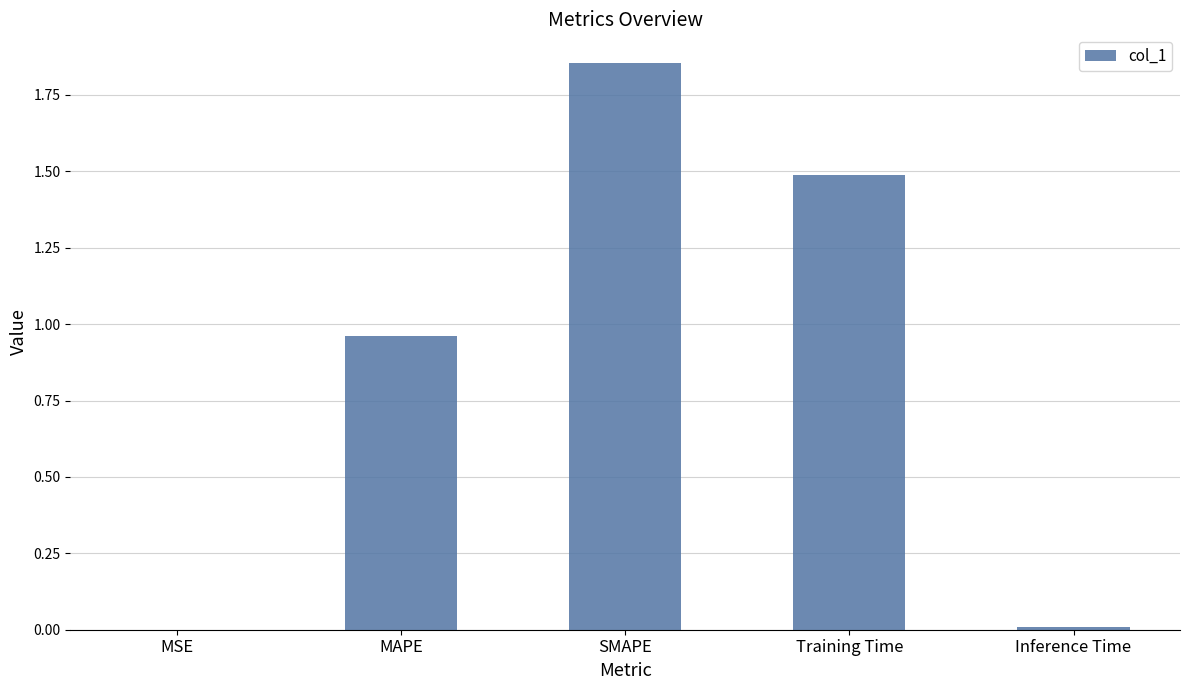

At which category does the chart reach its peak across all series?

SMAPE